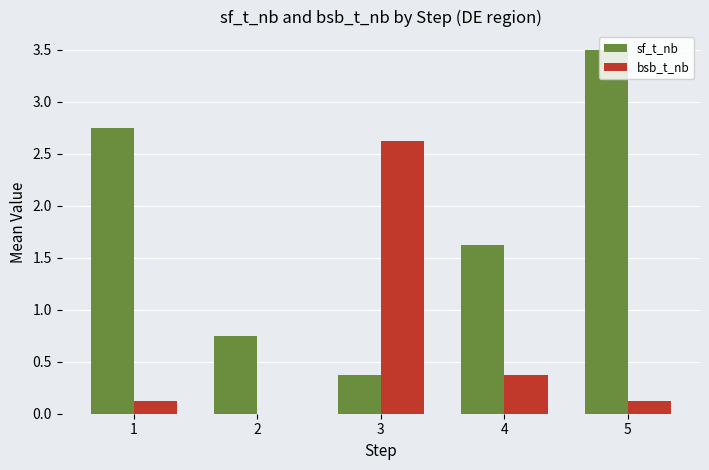

Which series changed the most between 1 and 4?

sf_t_nb